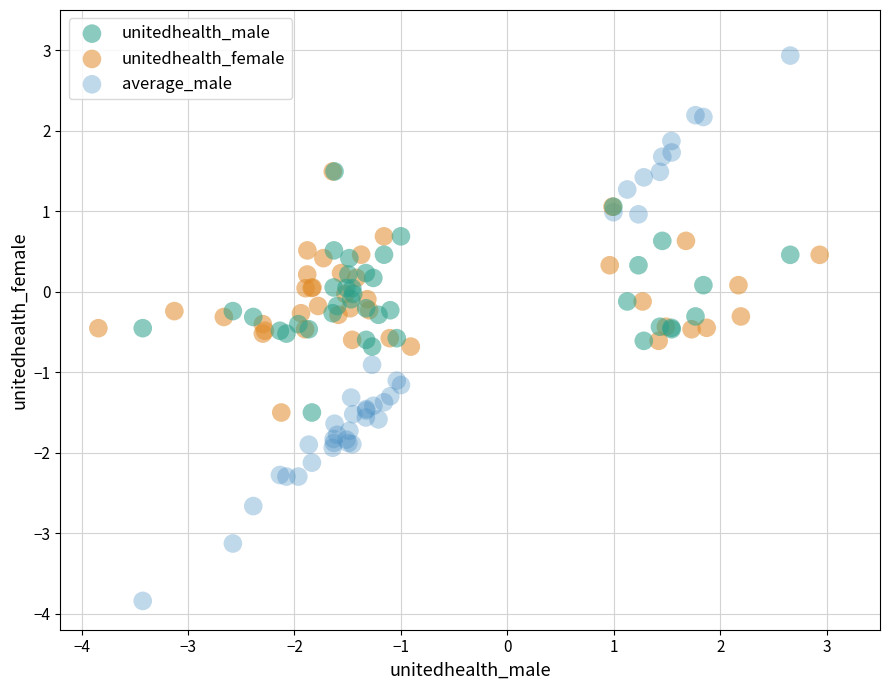

Which series contains the lowest Y value?

average_male